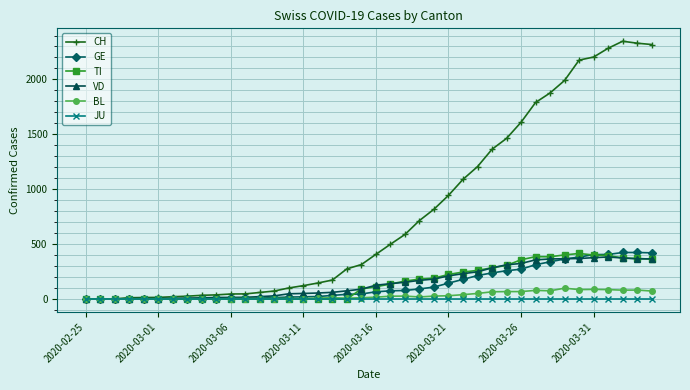

Which series has the largest range (max minus min)?

CH